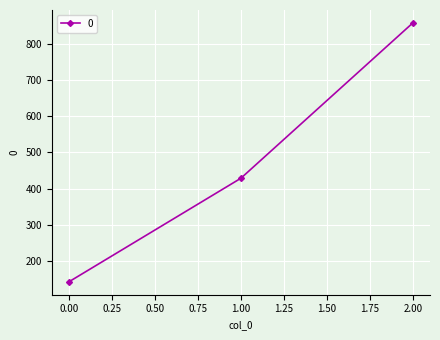

True or false: the data shows 207.0 at 0.00.

False